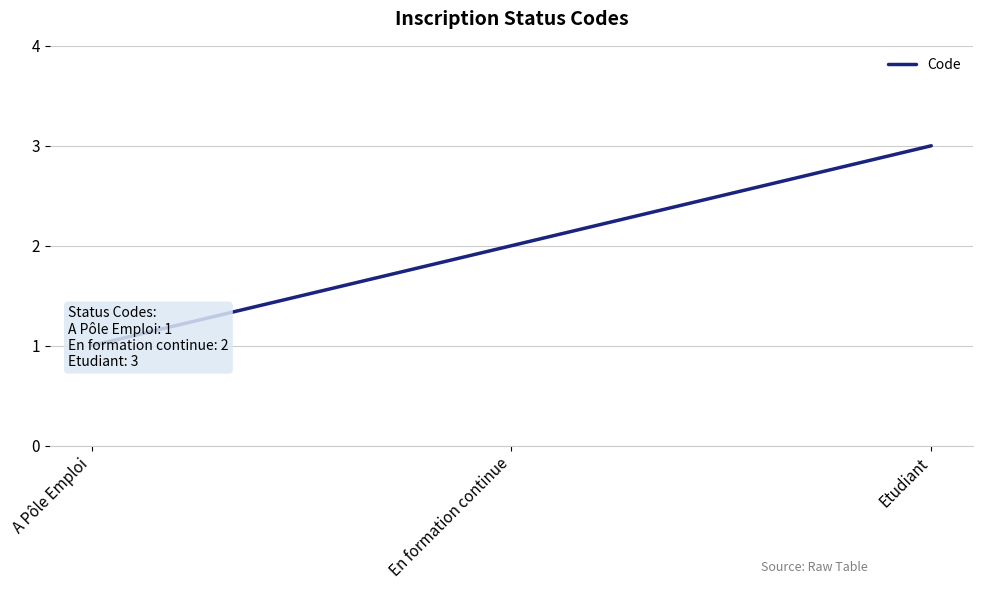

Reading left to right, extract all data points from this chart.

A Pôle Emploi=1	En formation continue=2	Etudiant=3